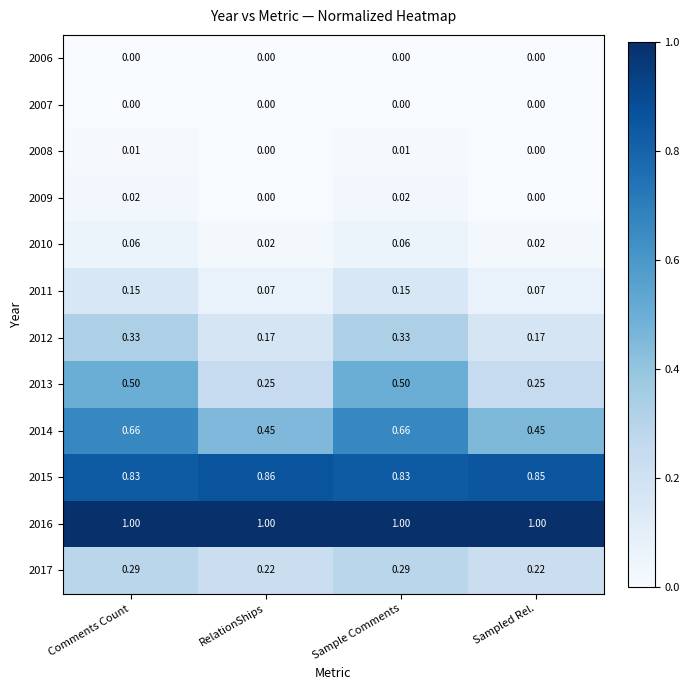

At which label does 2015 reach its peak?

RelationShips